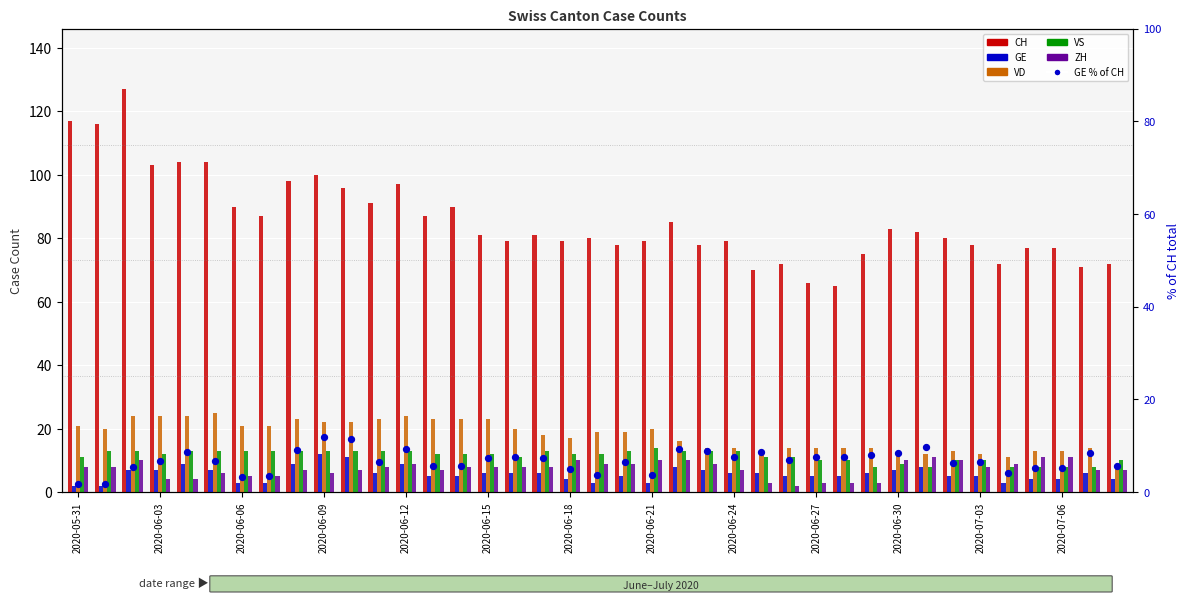

At how many categories does at least one series exceed 76?

31